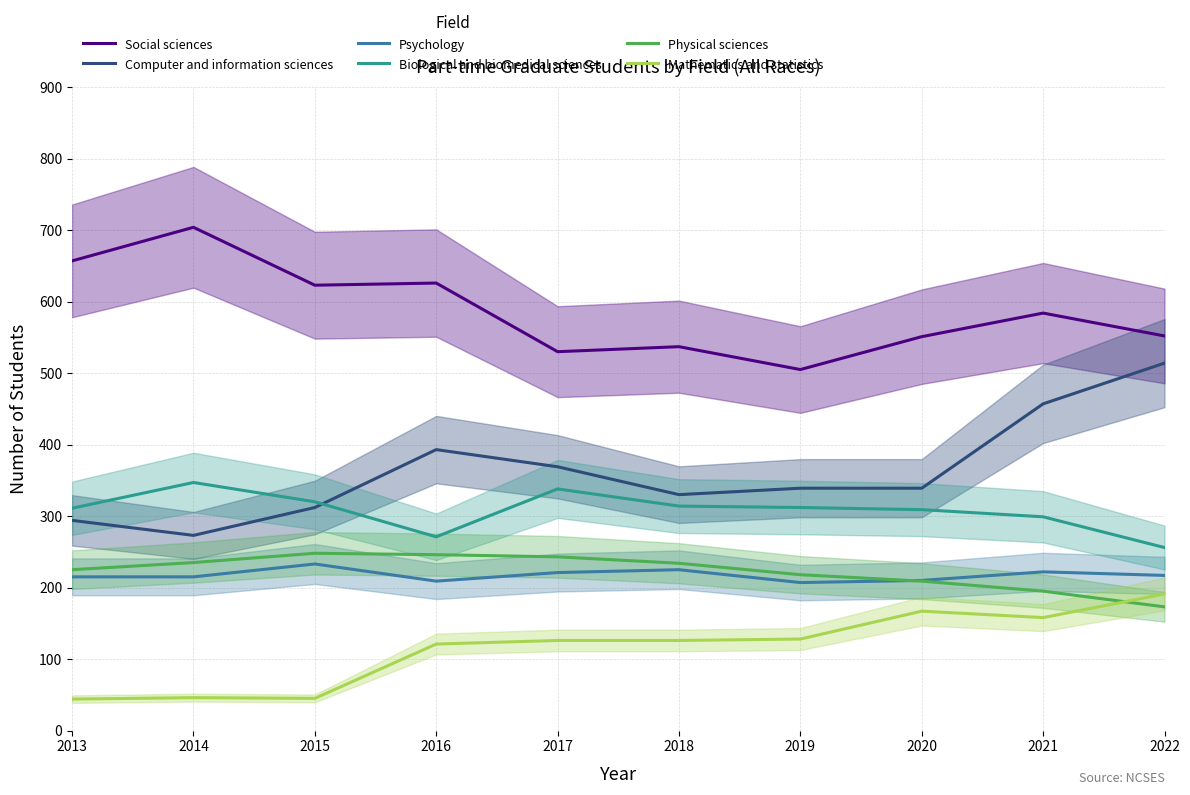

Between which two adjacent categories do Biological and biomedical sciences and Computer and information sciences first intersect?

2015 and 2016